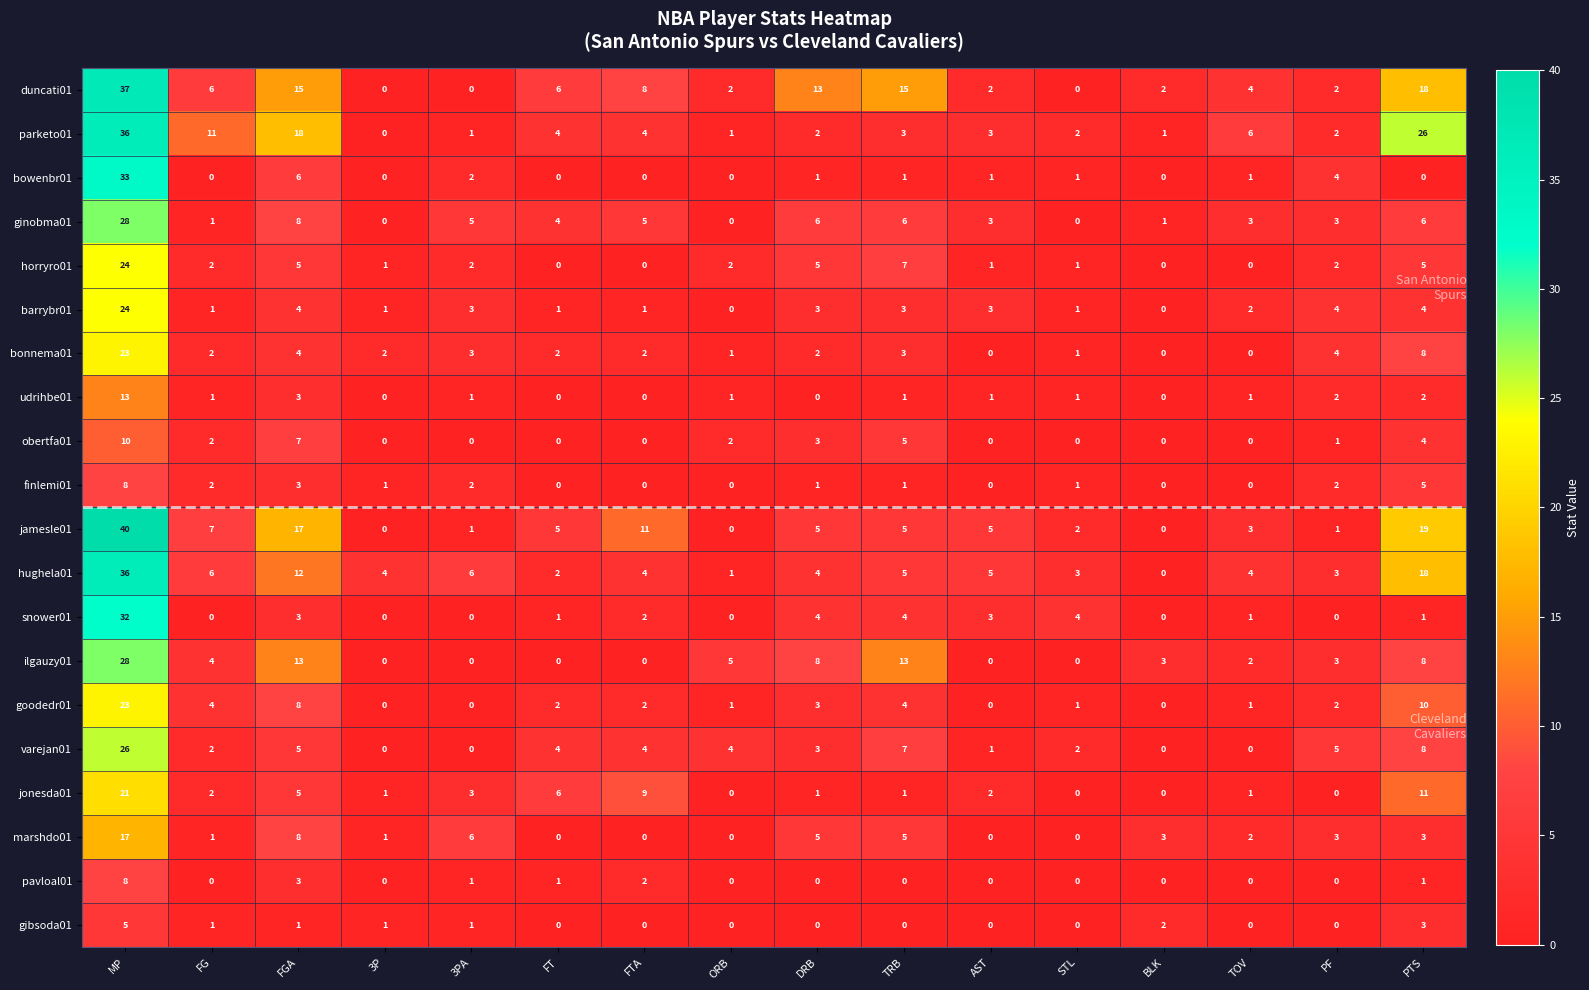

True or false: marshdo01 has a value of 5 at DRB.

True